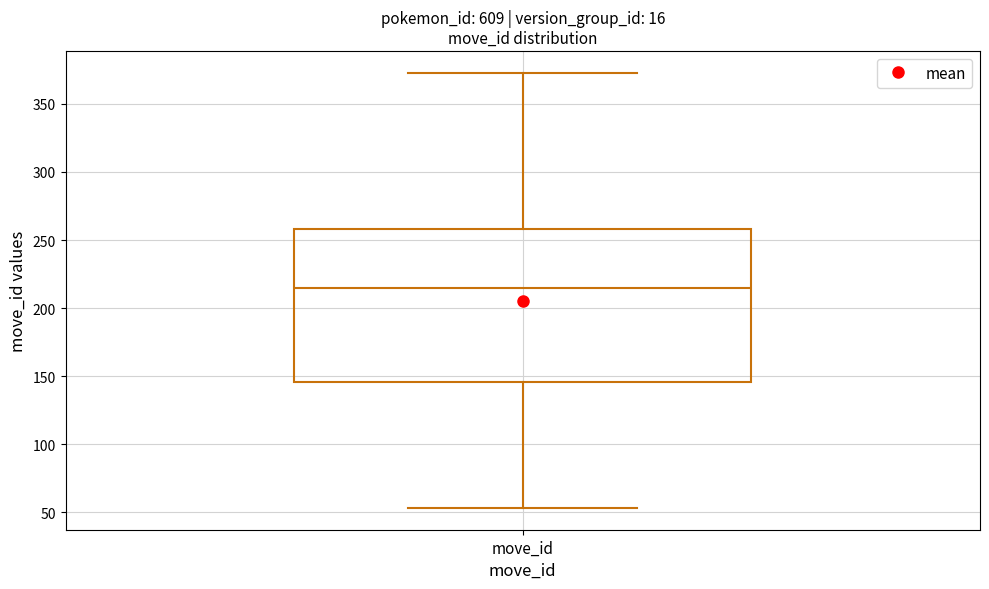

Where does the lower whisker of the box for move_id end on the y-axis? The values are not printed on the chart, so give them approximately, as read against the axis.

55